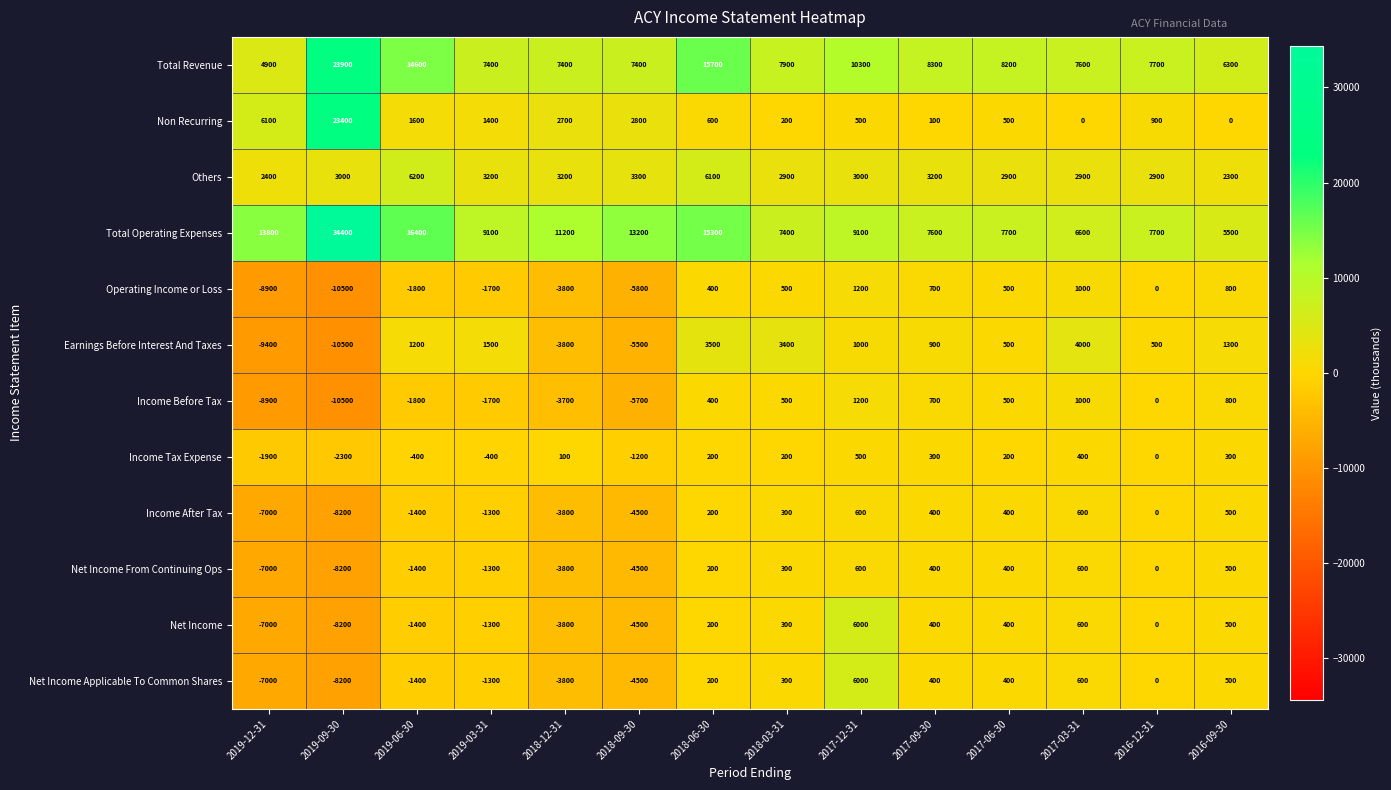

What is the sum of all Total Operating Expenses values?

165000